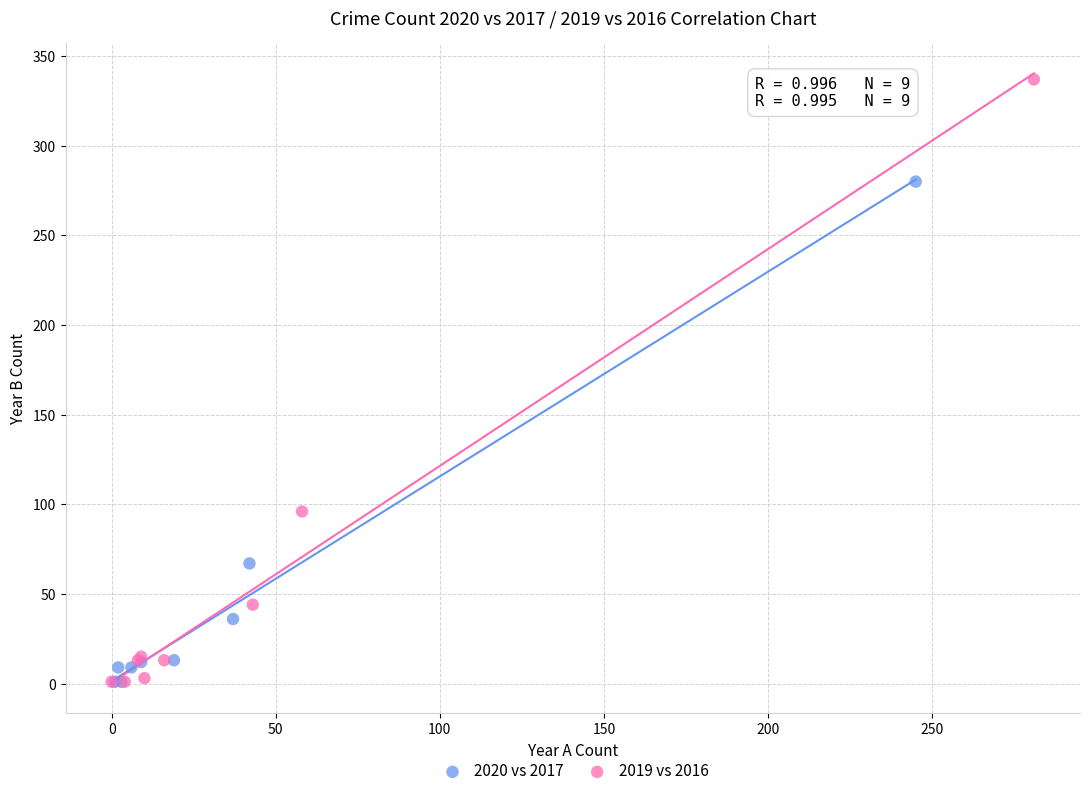

Which series contains the highest Y value?

2019 vs 2016